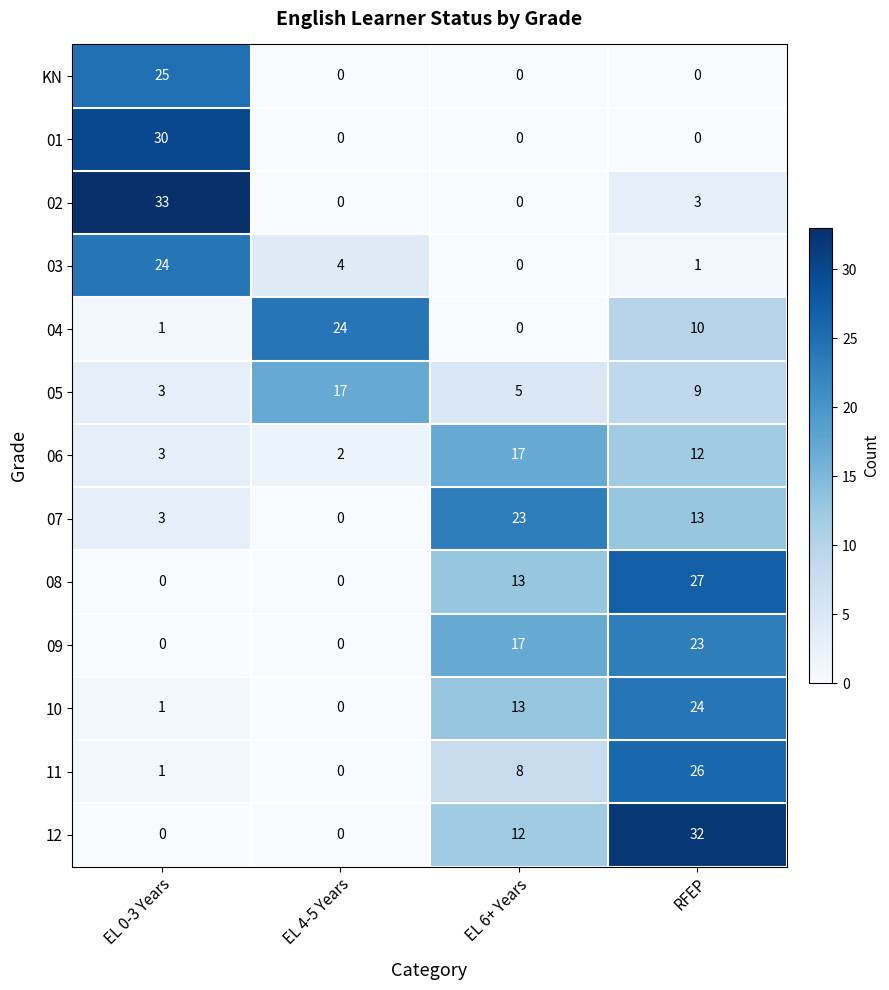

True or false: 02 has a value of 1 at RFEP.

False